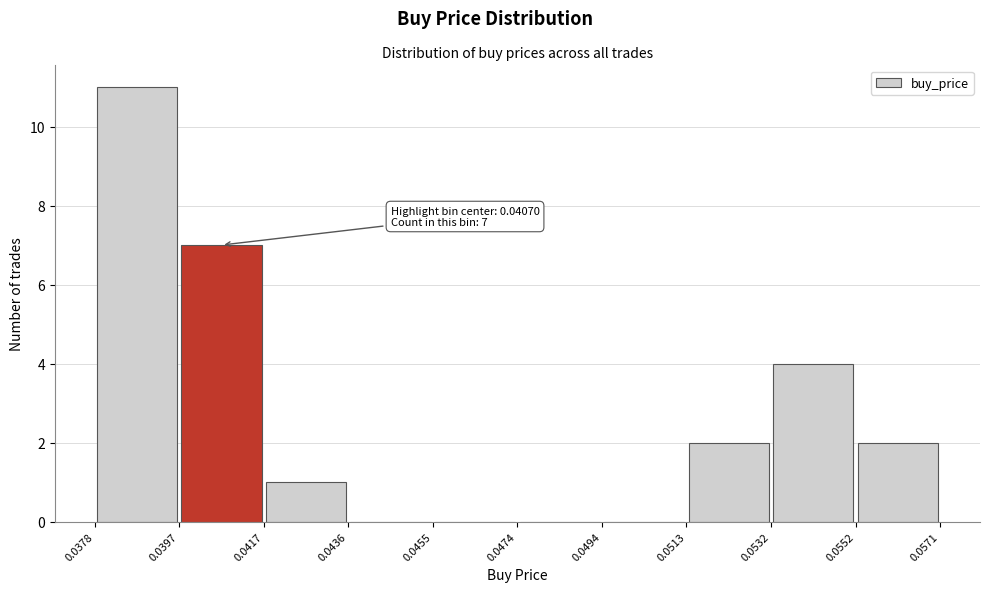

Which range on the x-axis has the tallest bar?

0.0378 to 0.0397